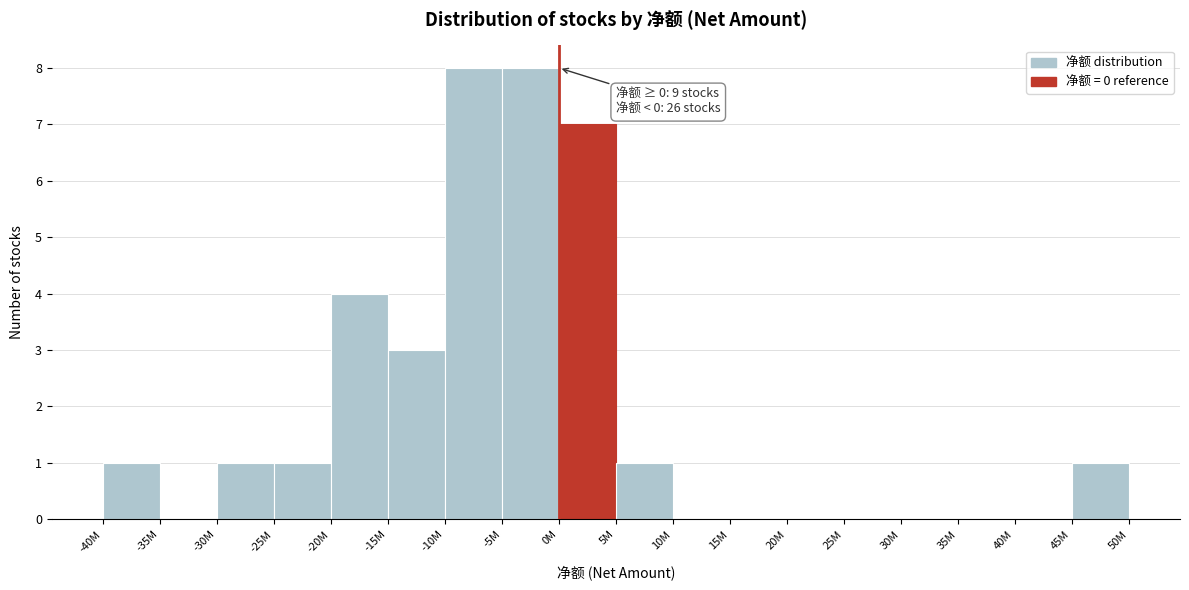

Reading left to right, transcribe all the data shown in this chart.

-40M=1	-35M=0	-30M=1	-25M=1	-20M=4	-15M=3	-10M=8	-5M=8	0M=7	5M=1	10M=0	15M=0	20M=0	25M=0	30M=0	35M=0	40M=0	45M=1